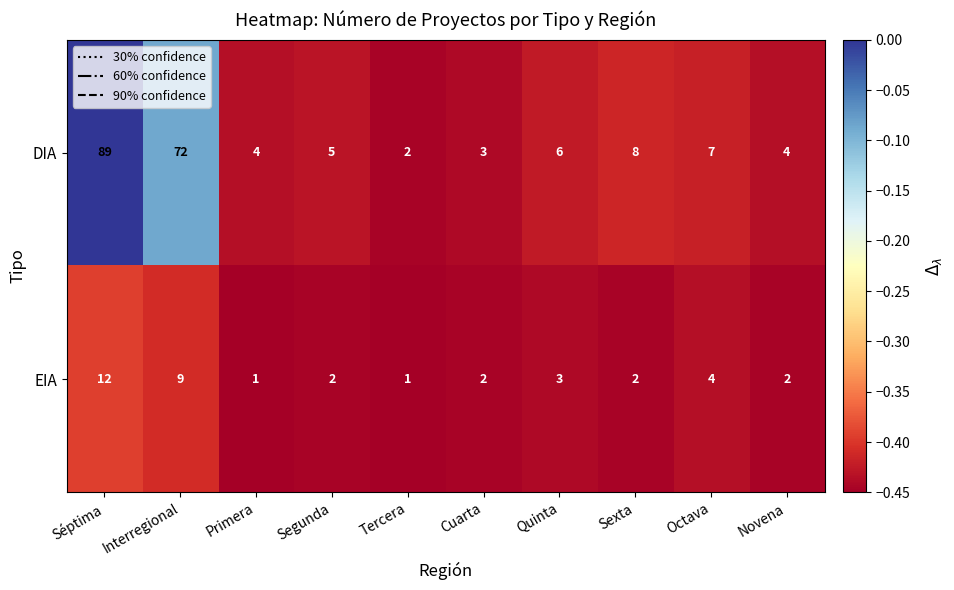

Rank the series by their average value, from lowest to highest.

EIA, DIA